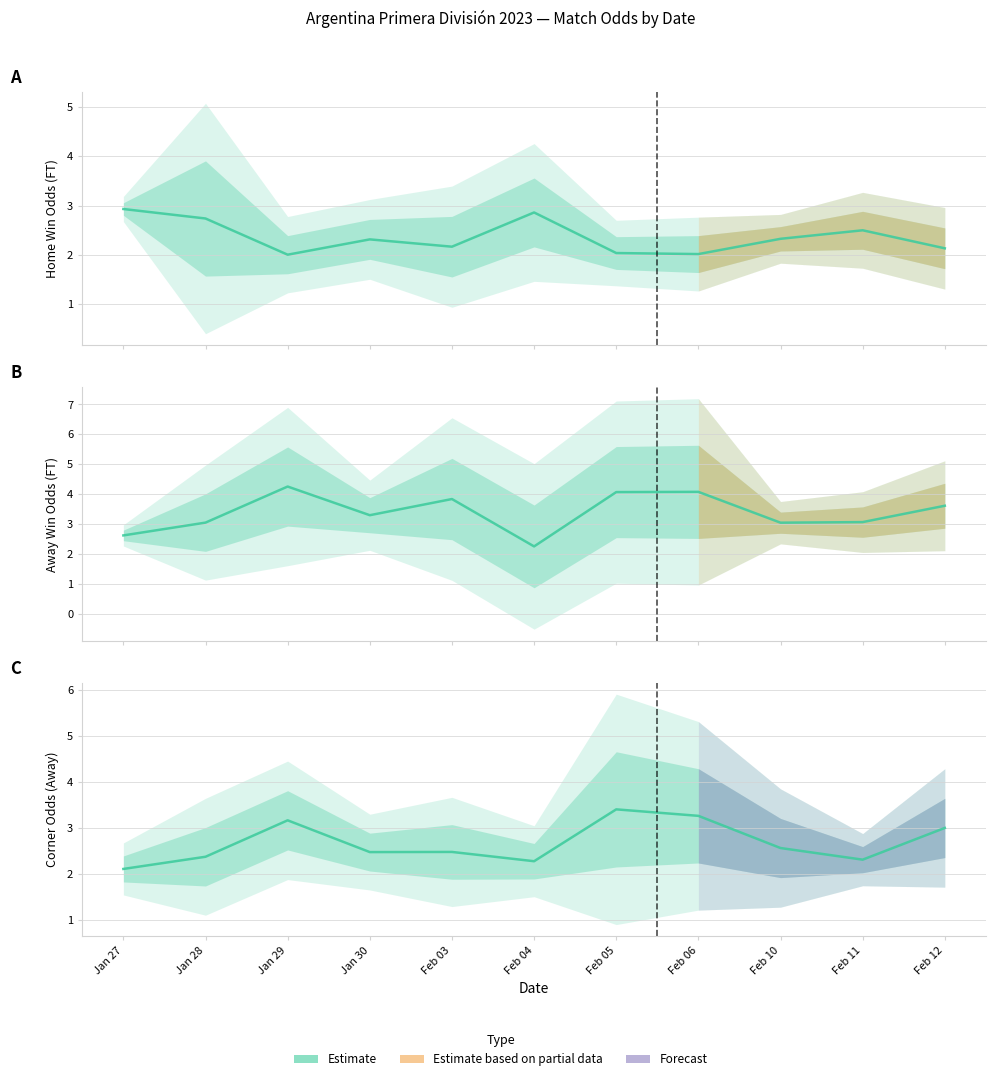

What is the spread (max minus min) of values at 4?

2.9